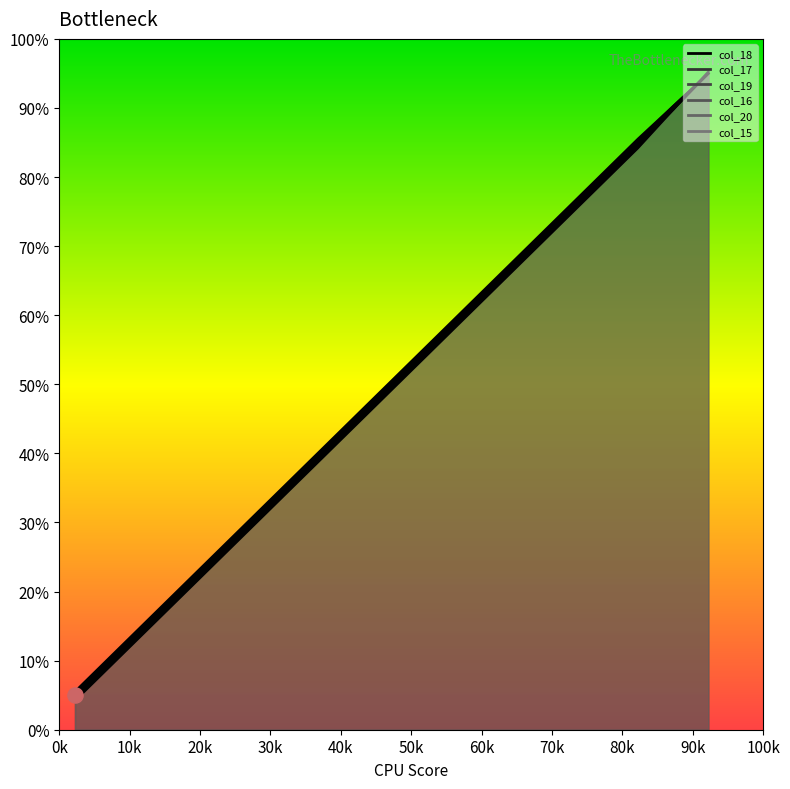

Which series has the largest total across all categories?

col_20